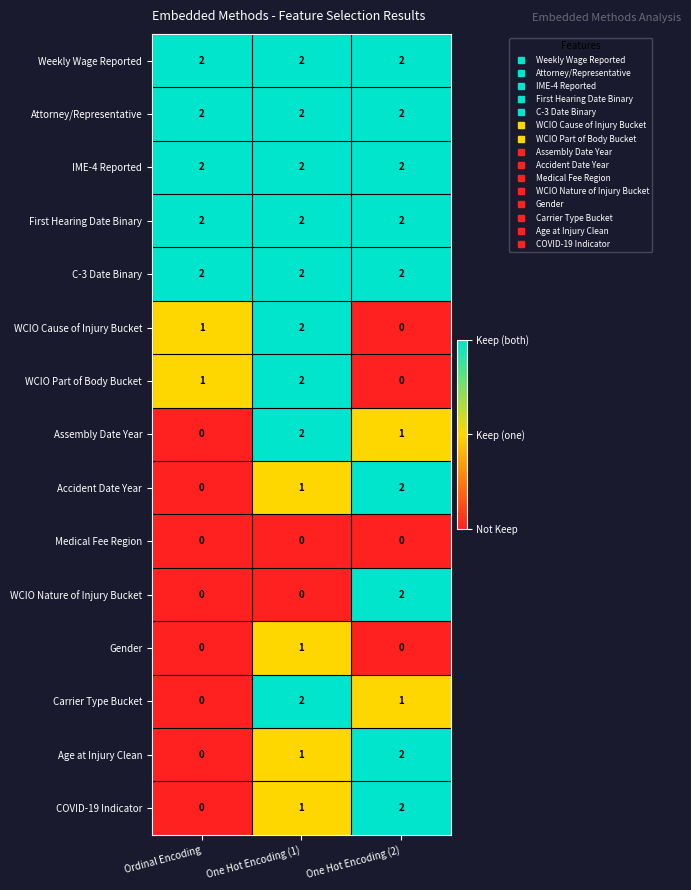

Which category has the highest value in the Assembly Date Year series?

One Hot Encoding (1)